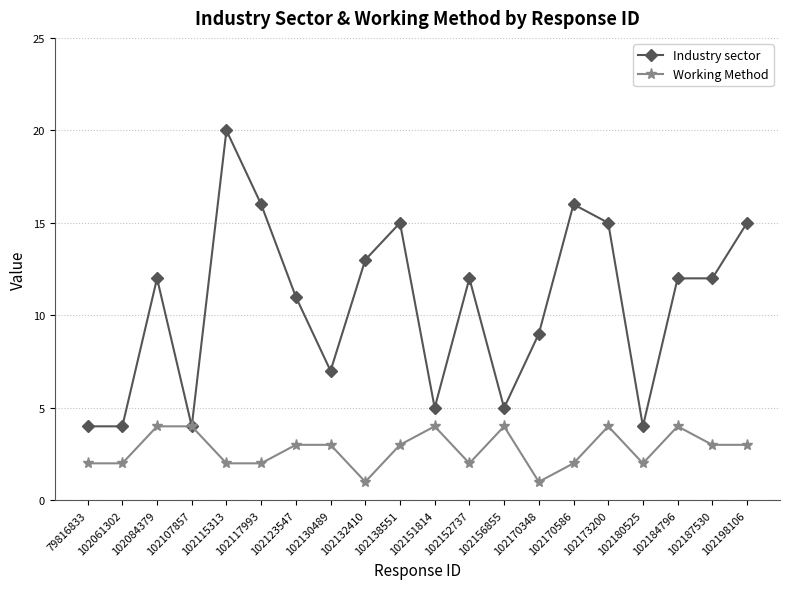

True or false: Industry sector has more than 1 interior local peaks.

True